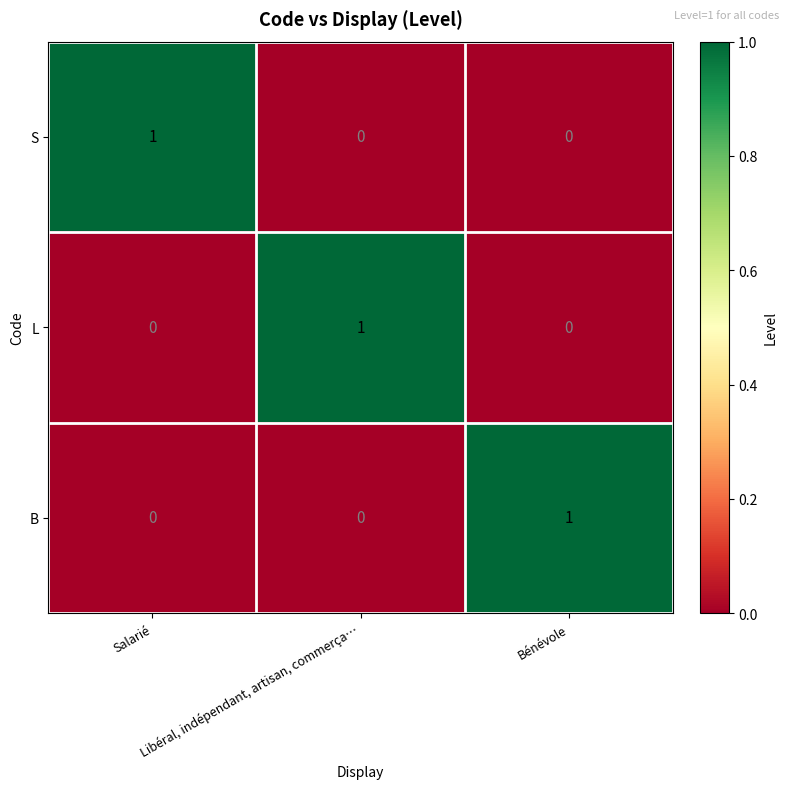

How many S values are between 0 and 1?

3